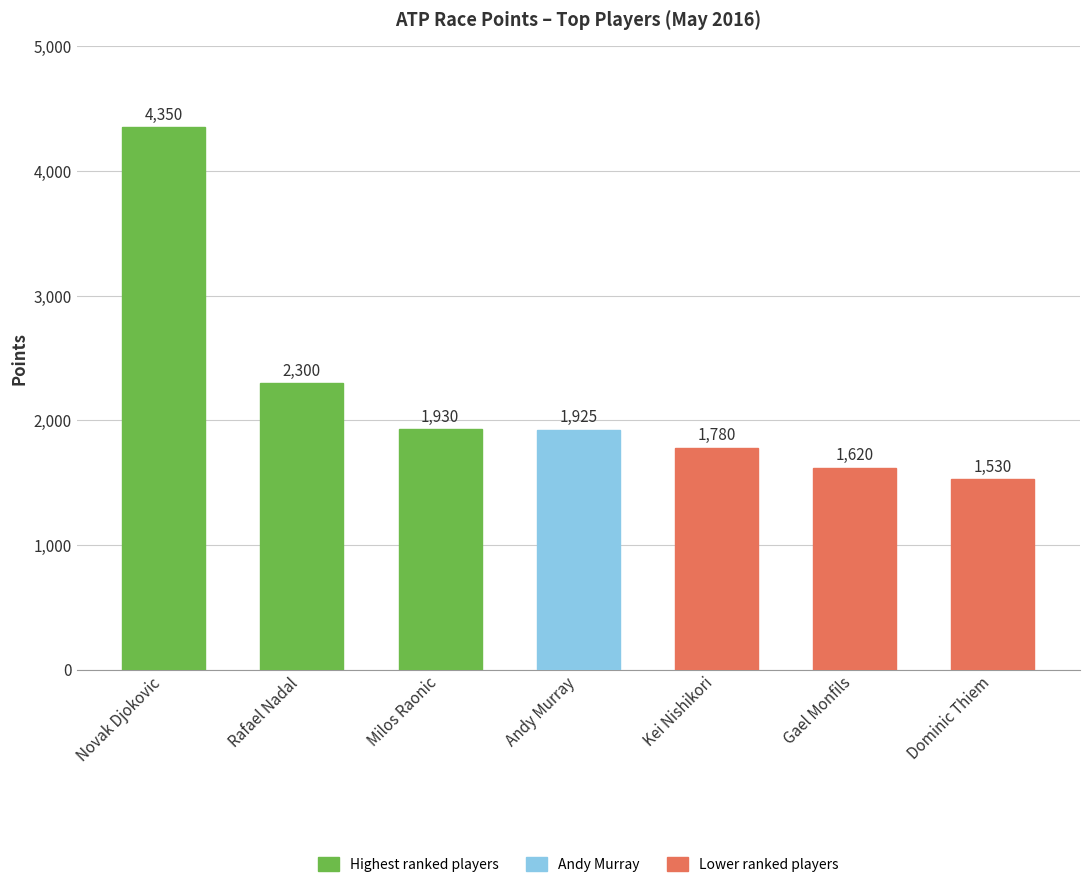

What is the difference between the second highest and minimum values?

770